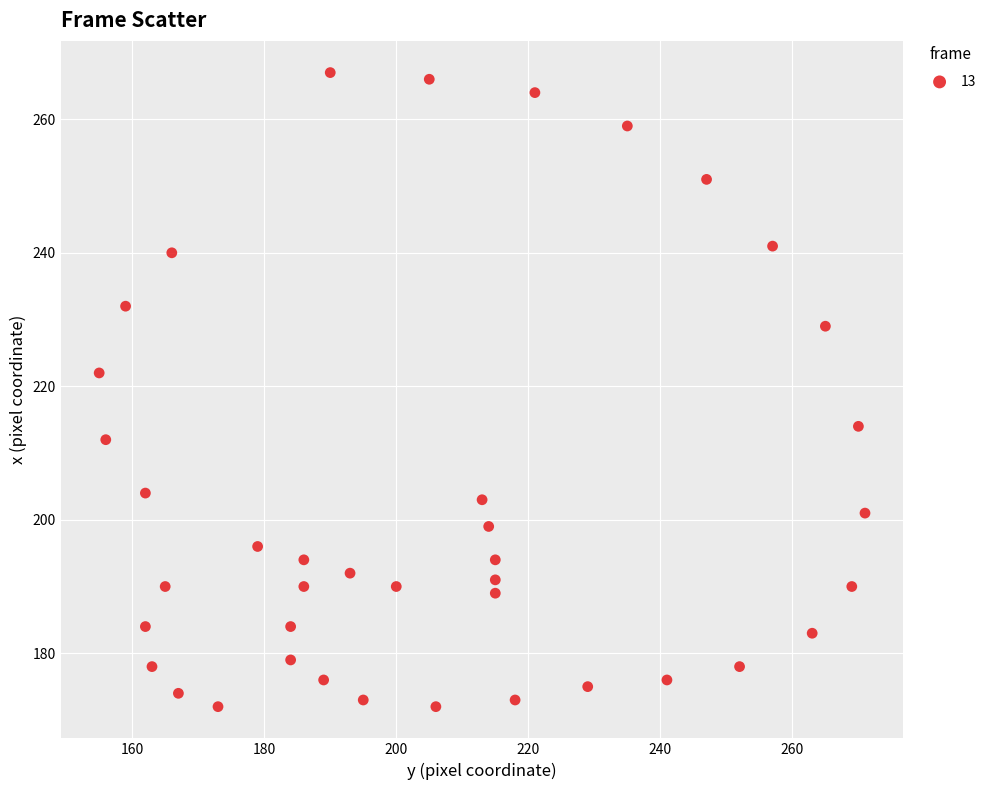

What is the range of X values (max minus min)?

116